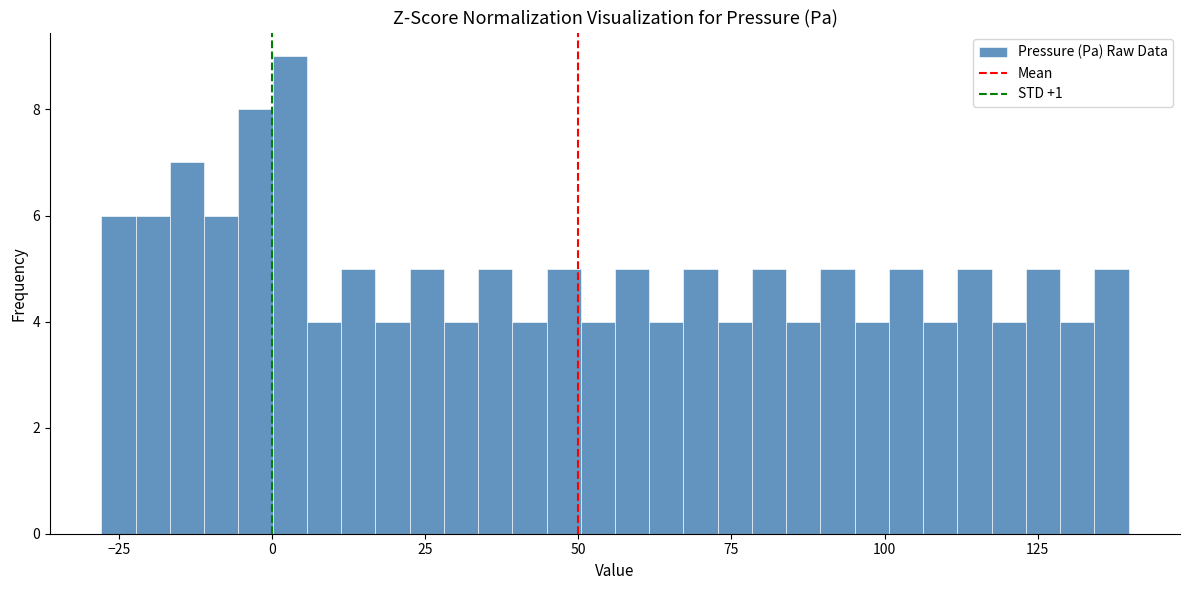

Around what value on the x-axis is the tallest bar? Give the approximate position of its centre, as read against the axis.

5